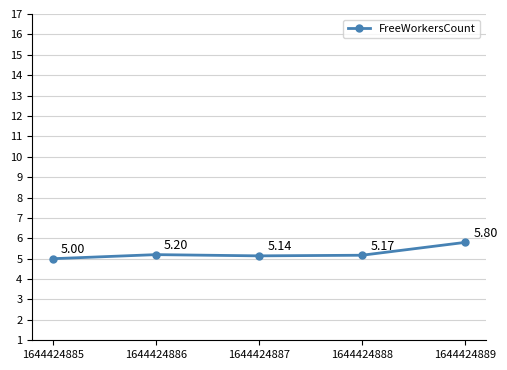

Is it true that the value at 1644424889 is 2.1?

False